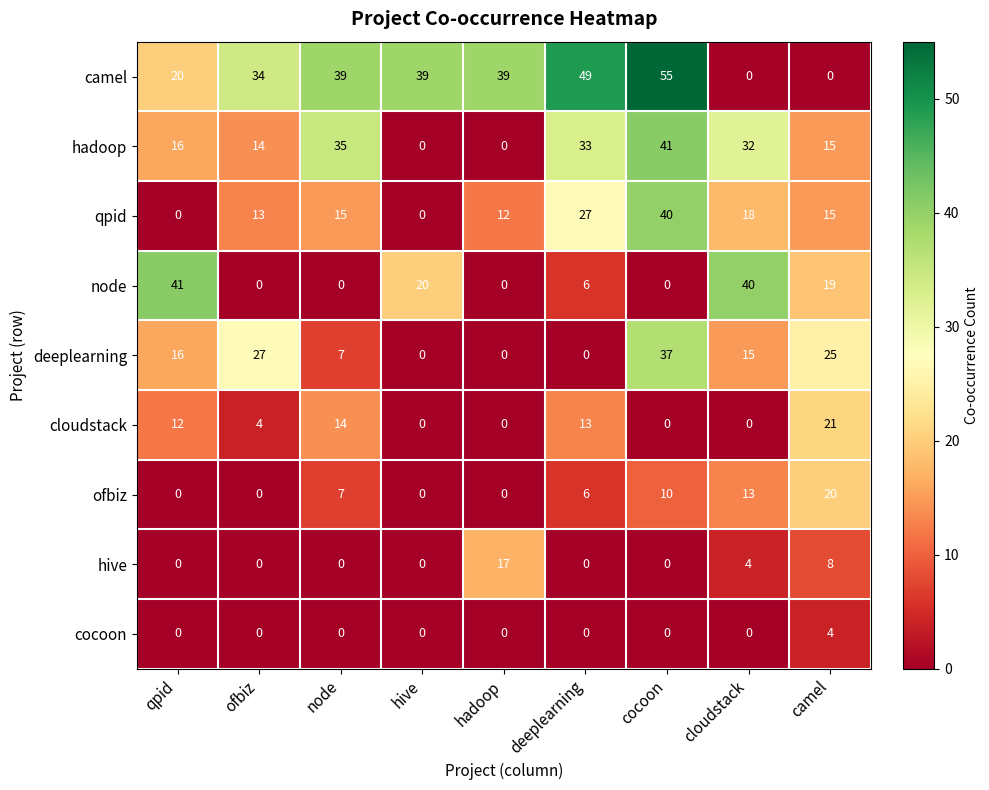

At which label does hadoop reach its peak?

cocoon